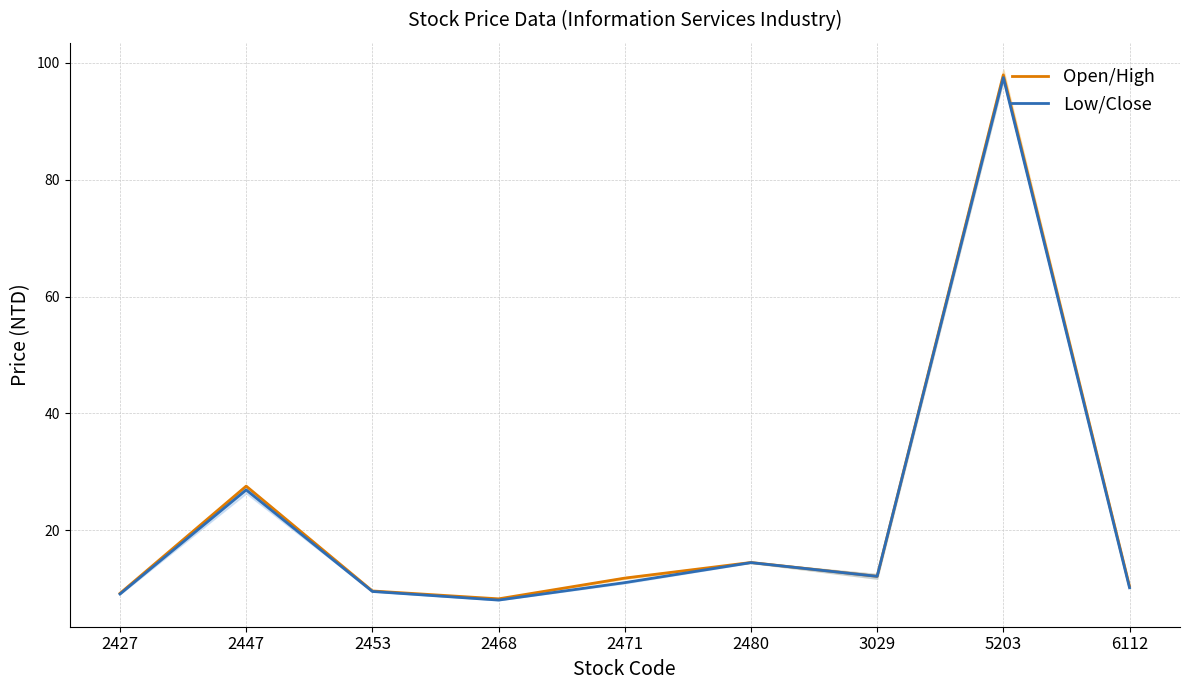

In Open/High, how many points are lower than both neighbors (excluding endpoints)?

2